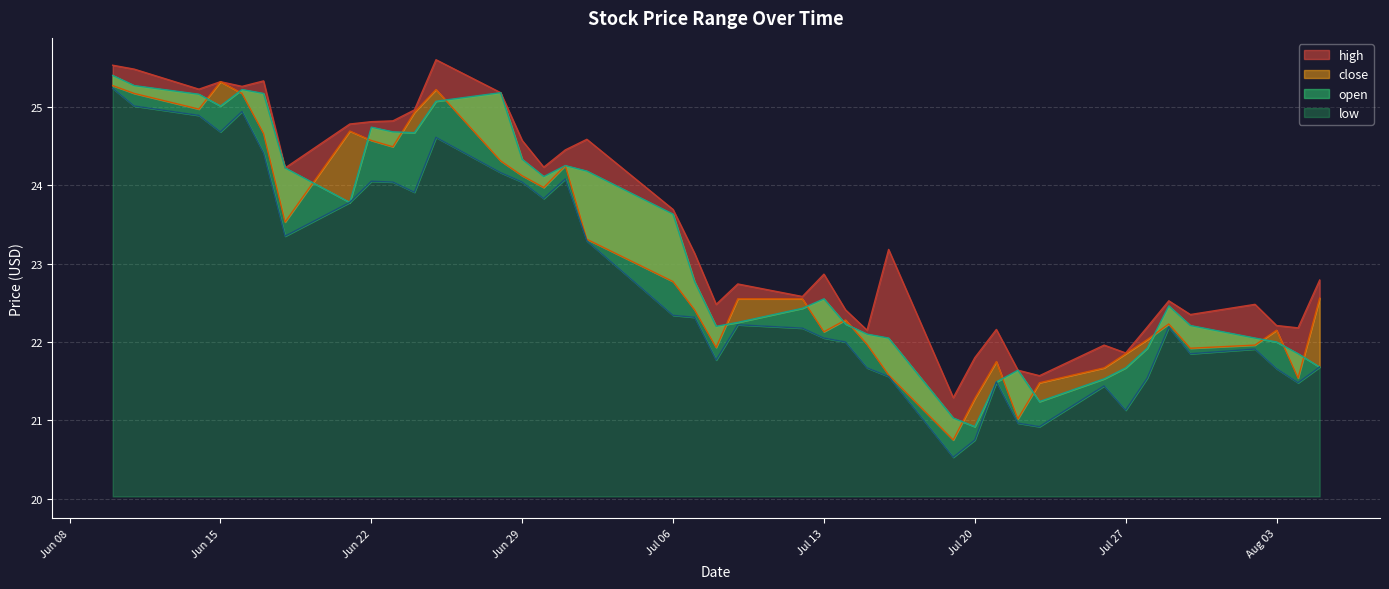

Does the chart display data point markers on the line(s)?

No